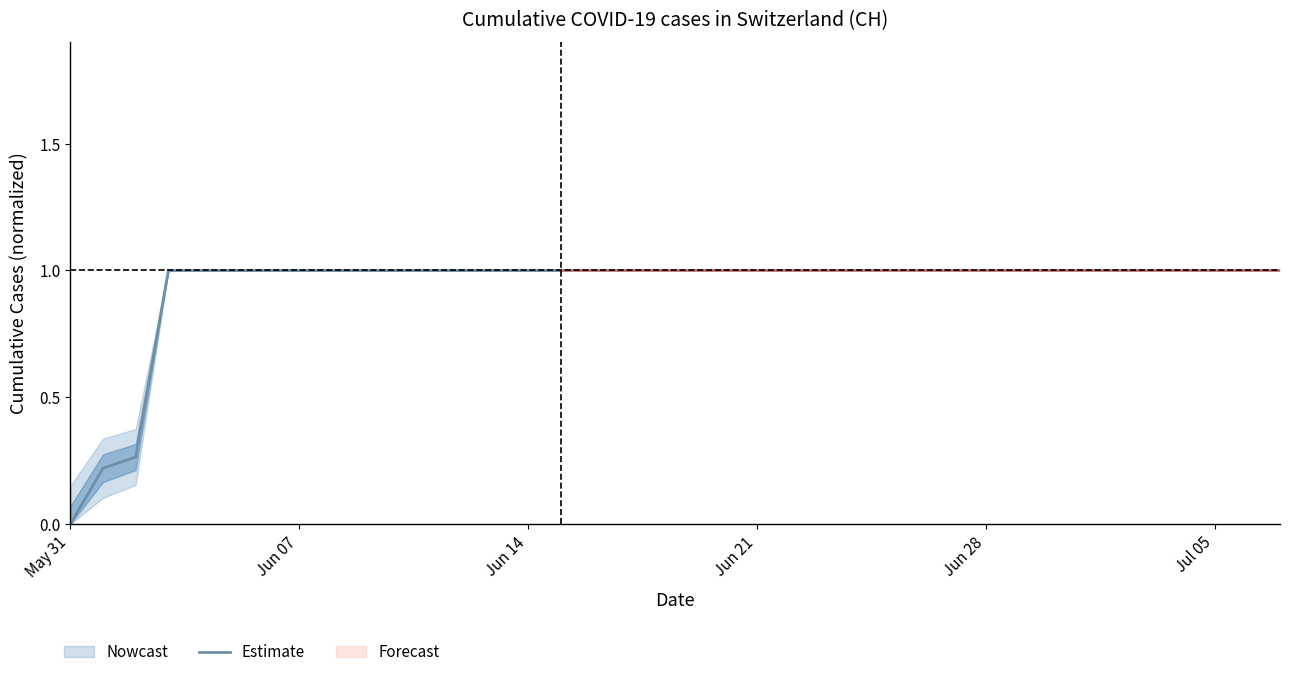

Count the values in the range 1 to 2.

13